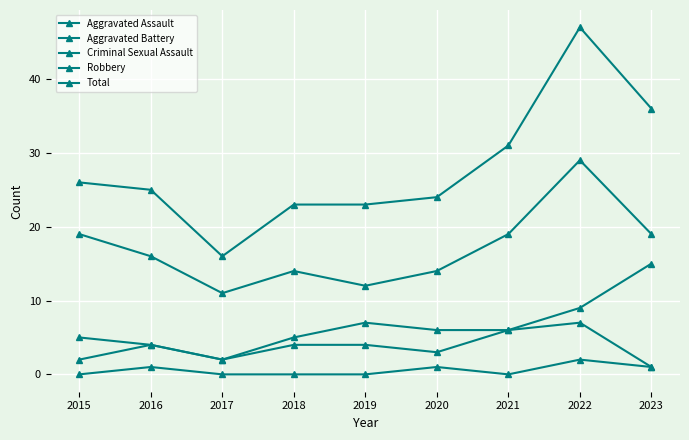

True or false: Total and Aggravated Battery intersect in this chart.

False